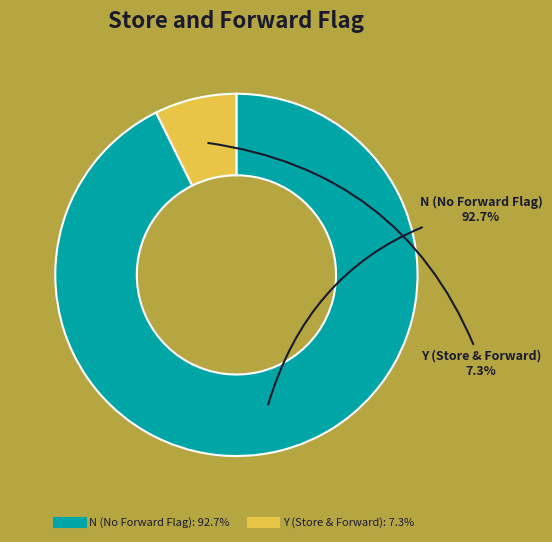

Is there any slice that represents more than half of the pie?

Yes